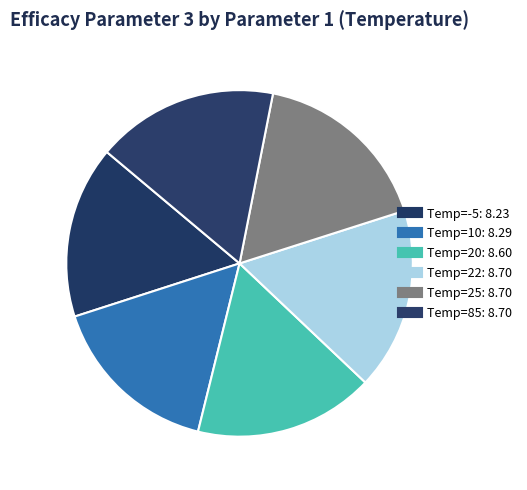

Count the number of slices in the pie.

6